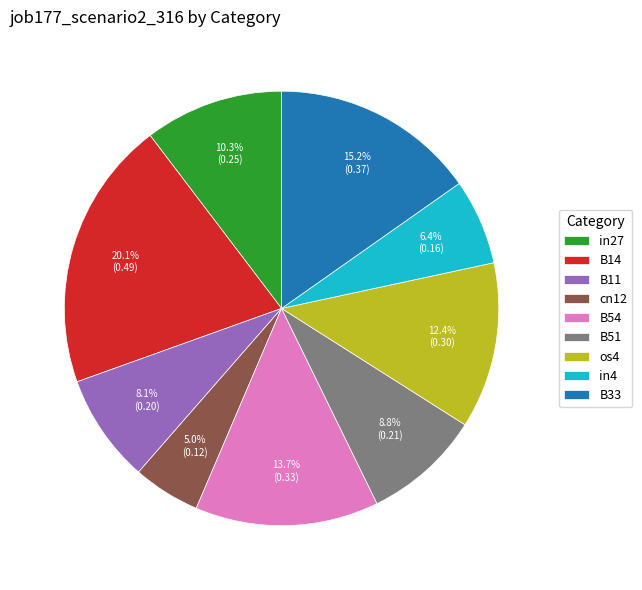

Does any single category account for the majority?

No